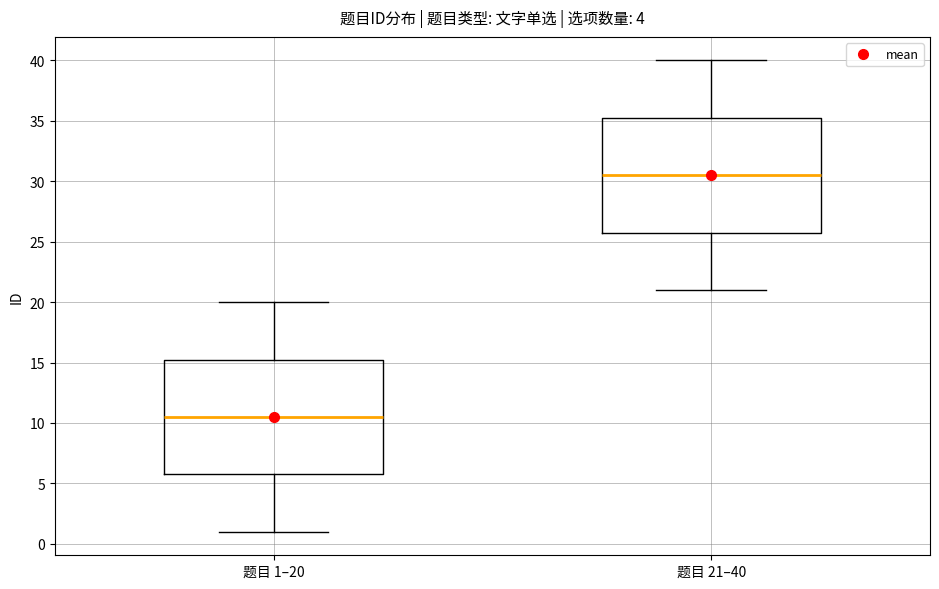

Reading left to right, transcribe this box plot: for each box, give where its median line is, the range the box spans, and where its two whiskers end, as read against the y-axis. The values are not printed on the chart, so give them approximately, as read against the axis.

题目 1–20: median 10.5, box 6.0 to 15.5, whiskers 1.0 to 20.0
题目 21–40: median 30.5, box 26.0 to 35.5, whiskers 21.0 to 40.0